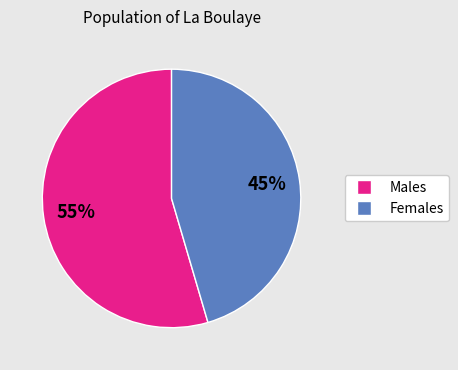

To the nearest percent, what is the average slice percentage?

50%